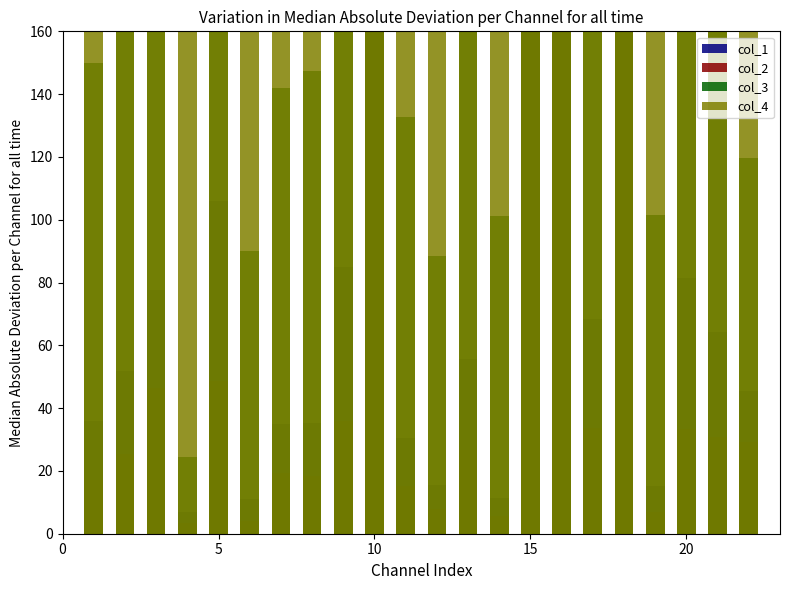

Which series changed the most between 5 and 15?

col_2